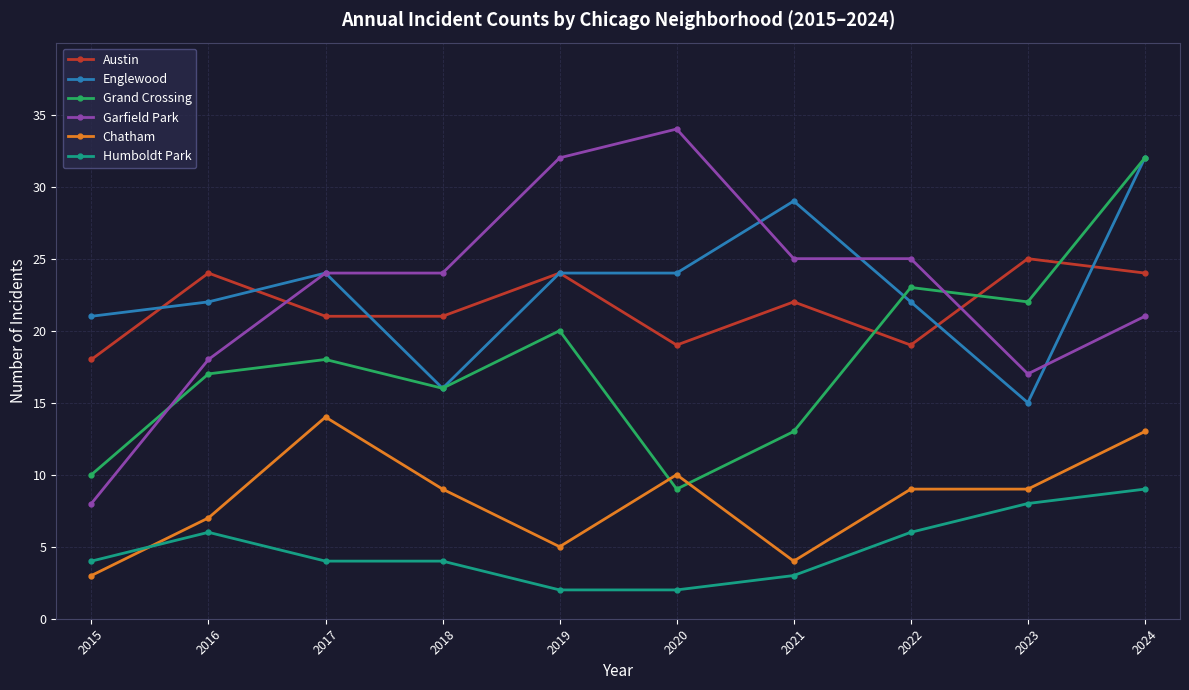

Is it true that Grand Crossing equals 9 at 2020?

True